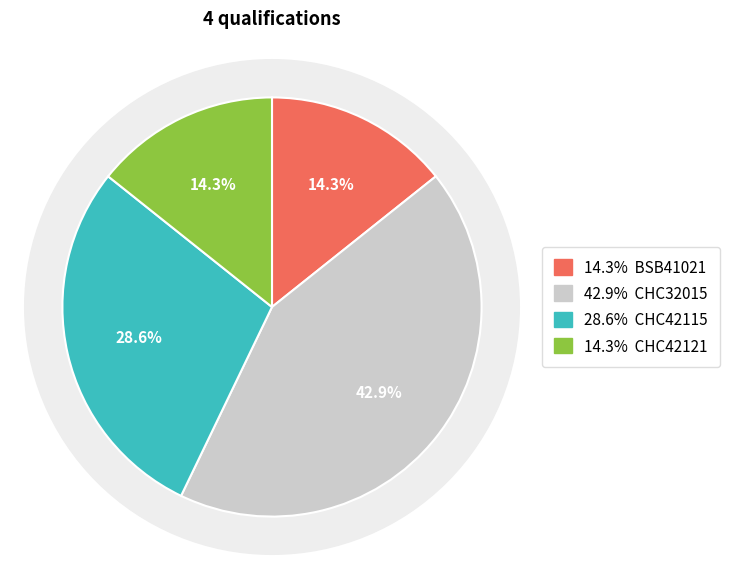

Is it true that CHC42121 is 23% of the pie?

False